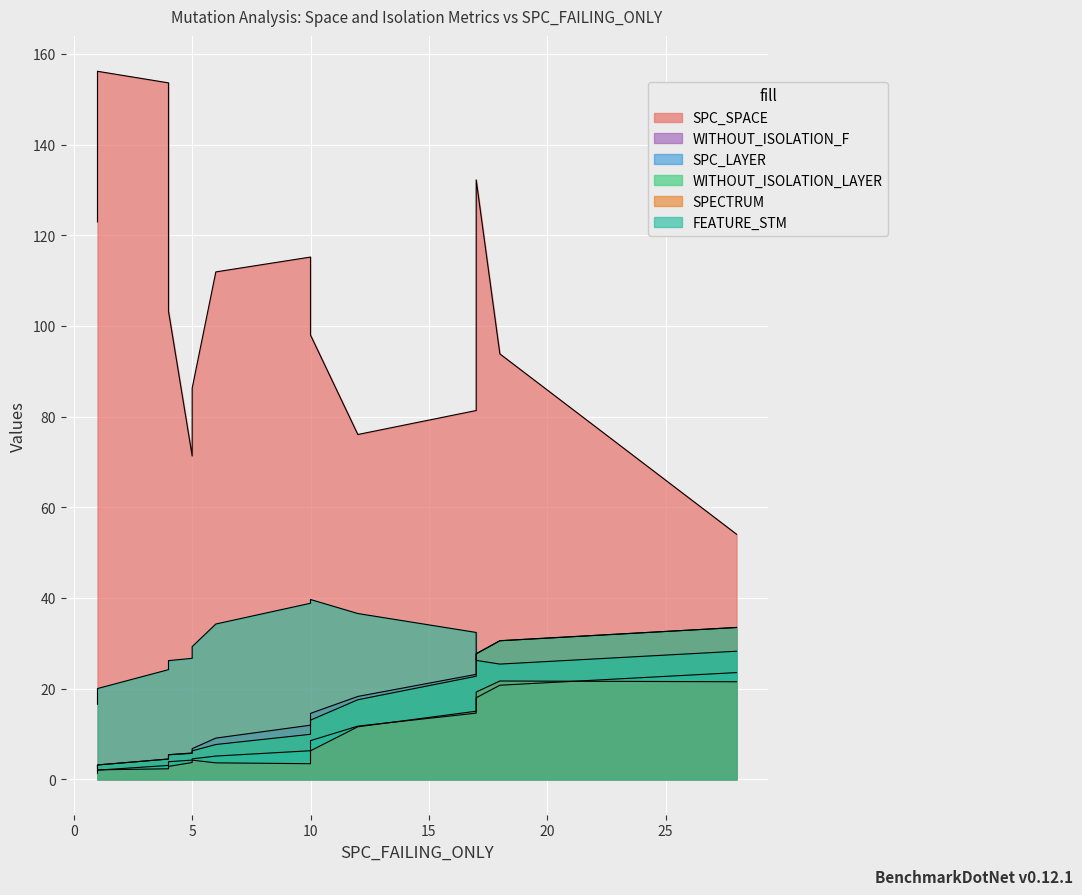

What is the difference between the WITHOUT_ISOLATION_F values at 2 and 4?

7